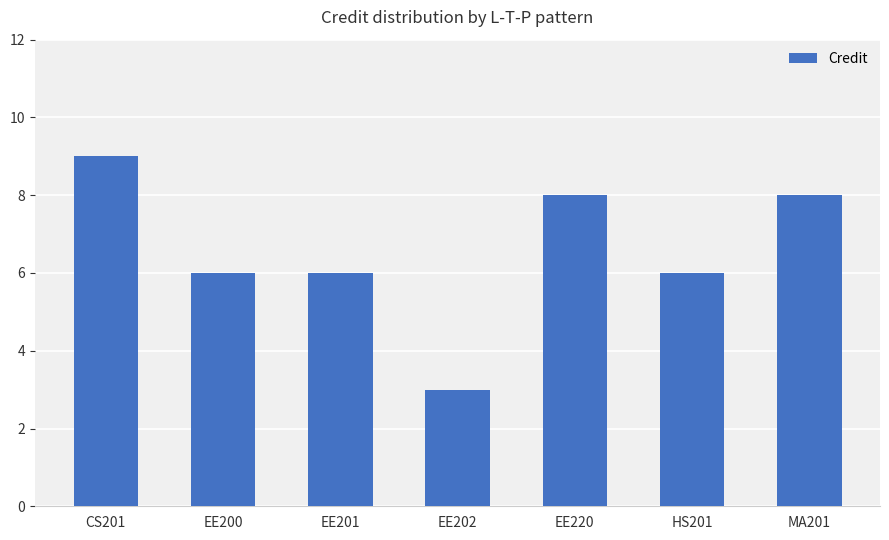

What is the label of the 5th bar from the right?

EE201